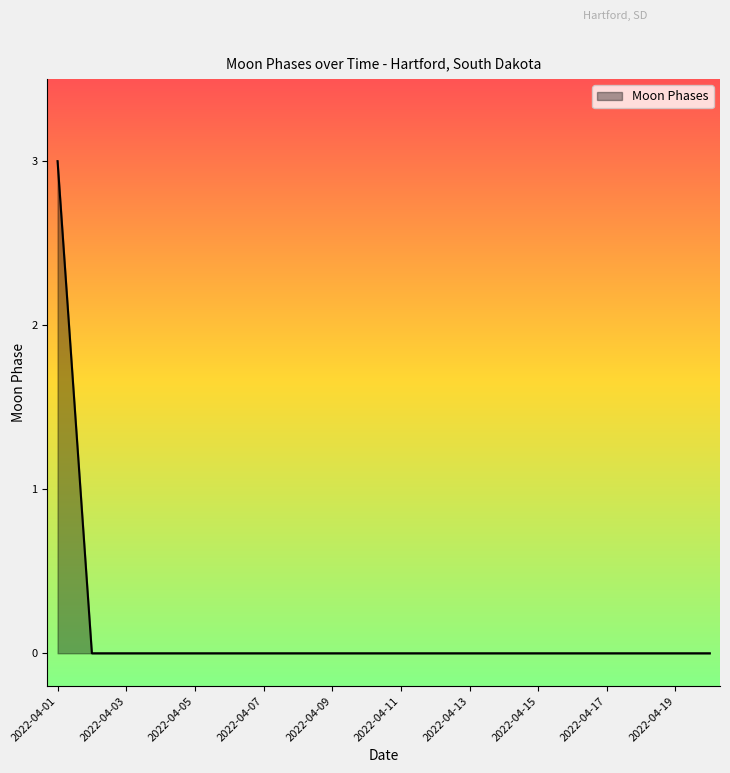

Count the values in the range 0 to 1.

19